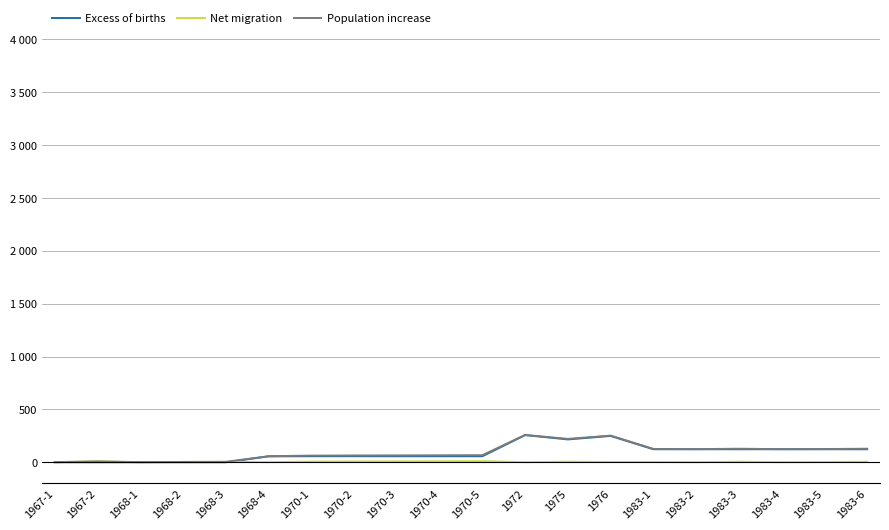

At which category is the sum across all series the highest?

1972